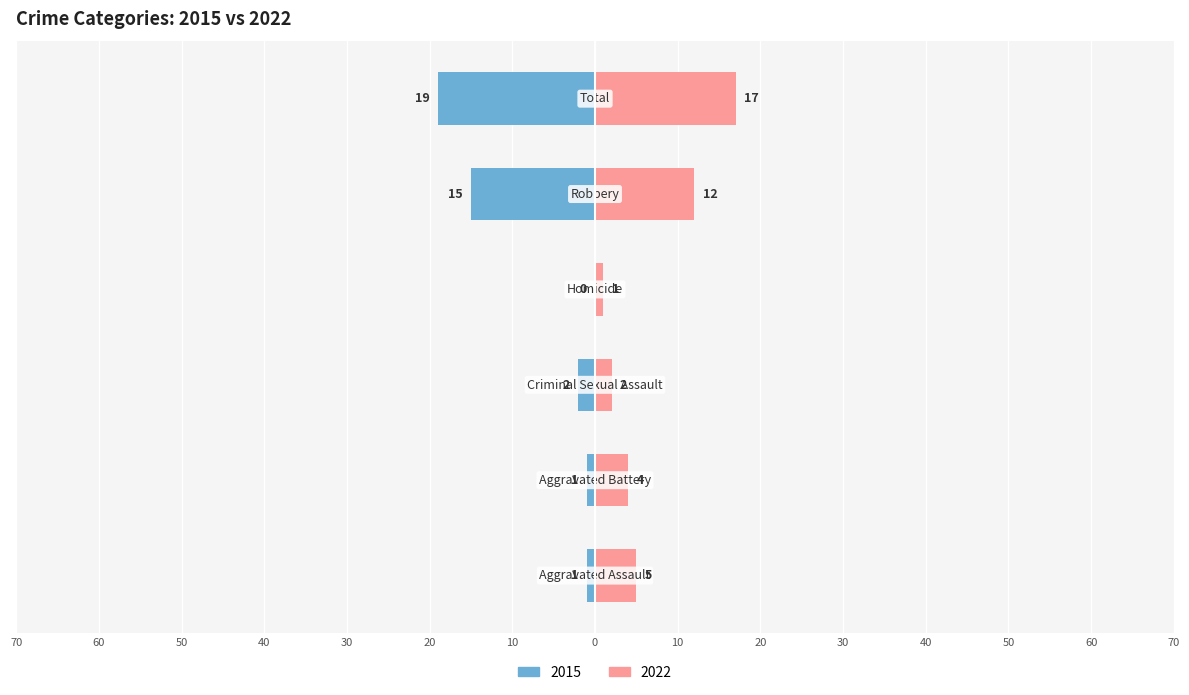

What is the average value of the Left (earlier years) series?

-6